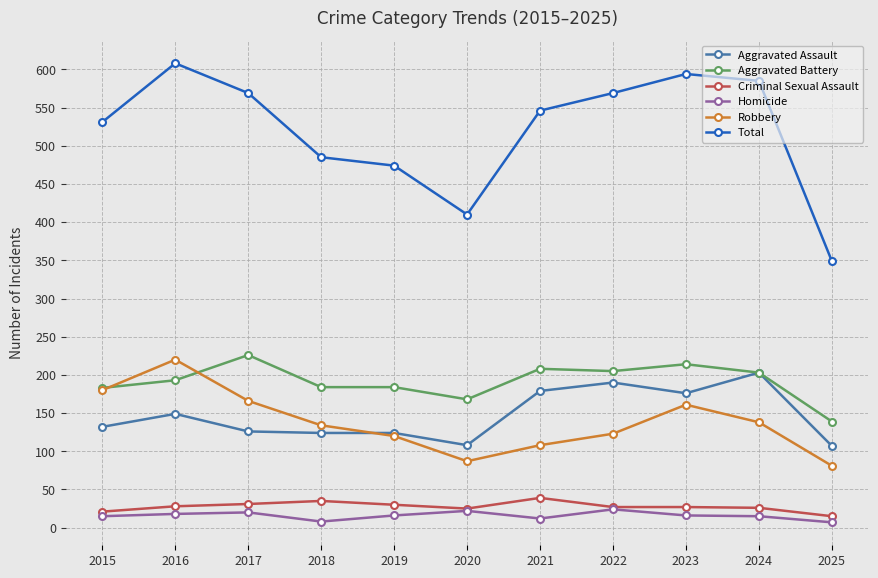

What is the total value across all series at 2022?

1138